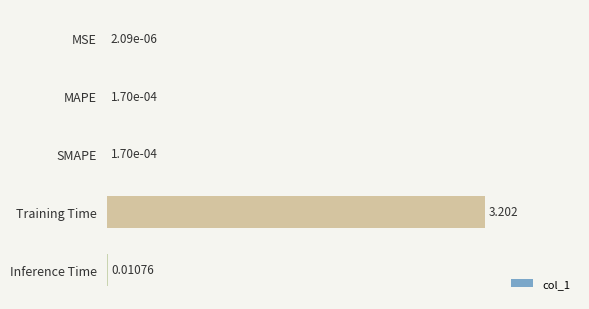

Where is the data nearest to the value 1?

Inference Time